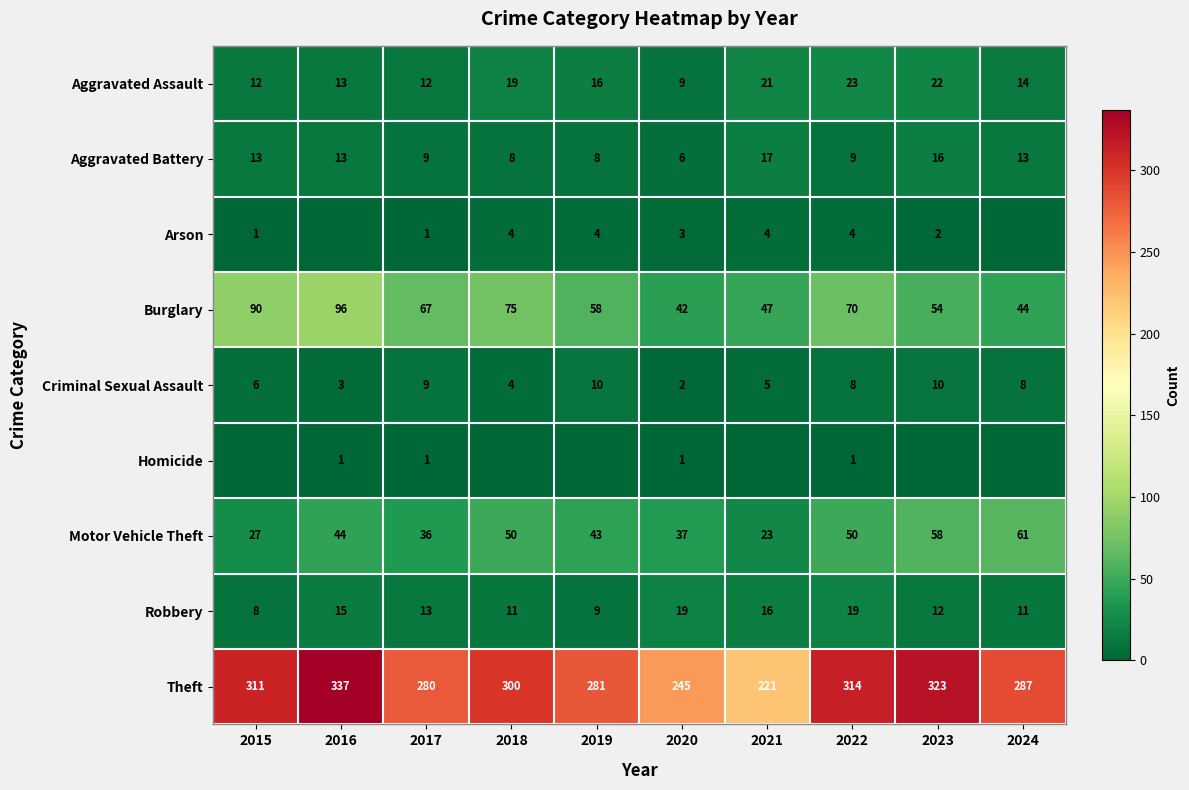

Rank the series at 2020 from highest to lowest value.

Theft, Burglary, Motor Vehicle Theft, Robbery, Aggravated Assault, Aggravated Battery, Arson, Criminal Sexual Assault, Homicide